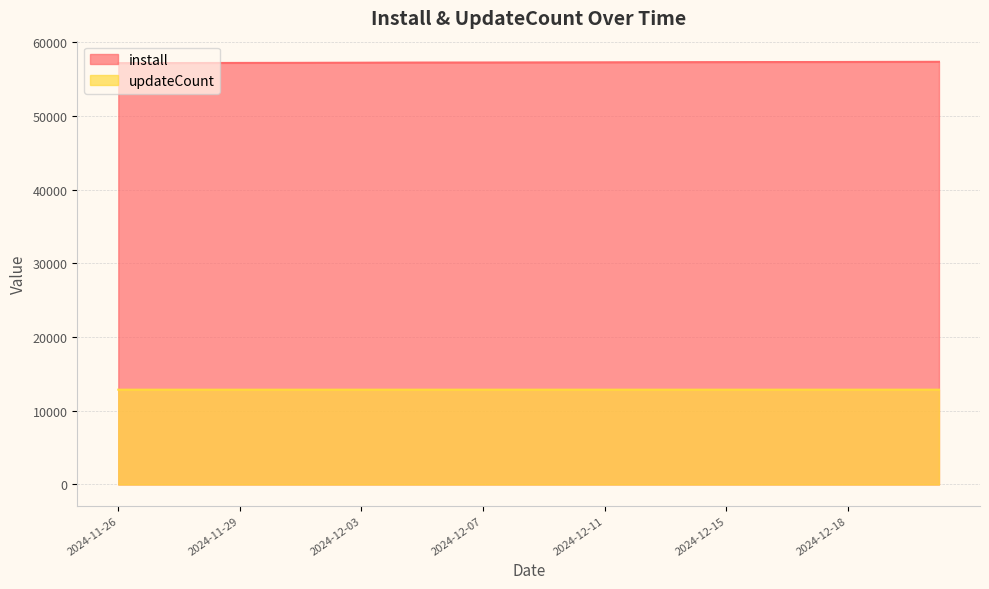

Does the chart have visible grid lines?

Yes